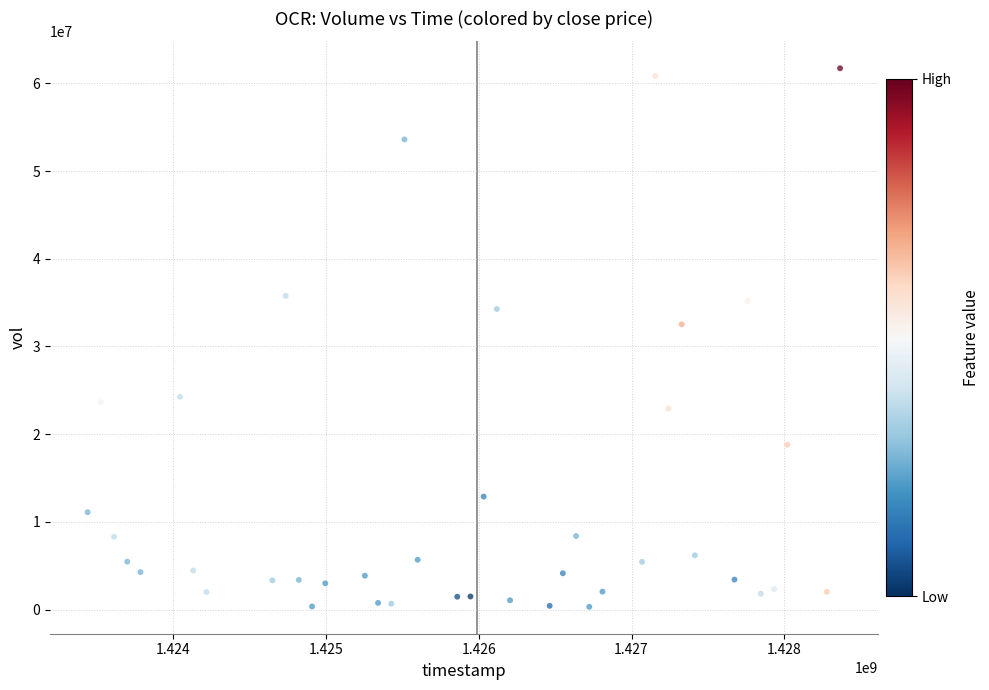

What is the range of X values (max minus min)?

4924800.0